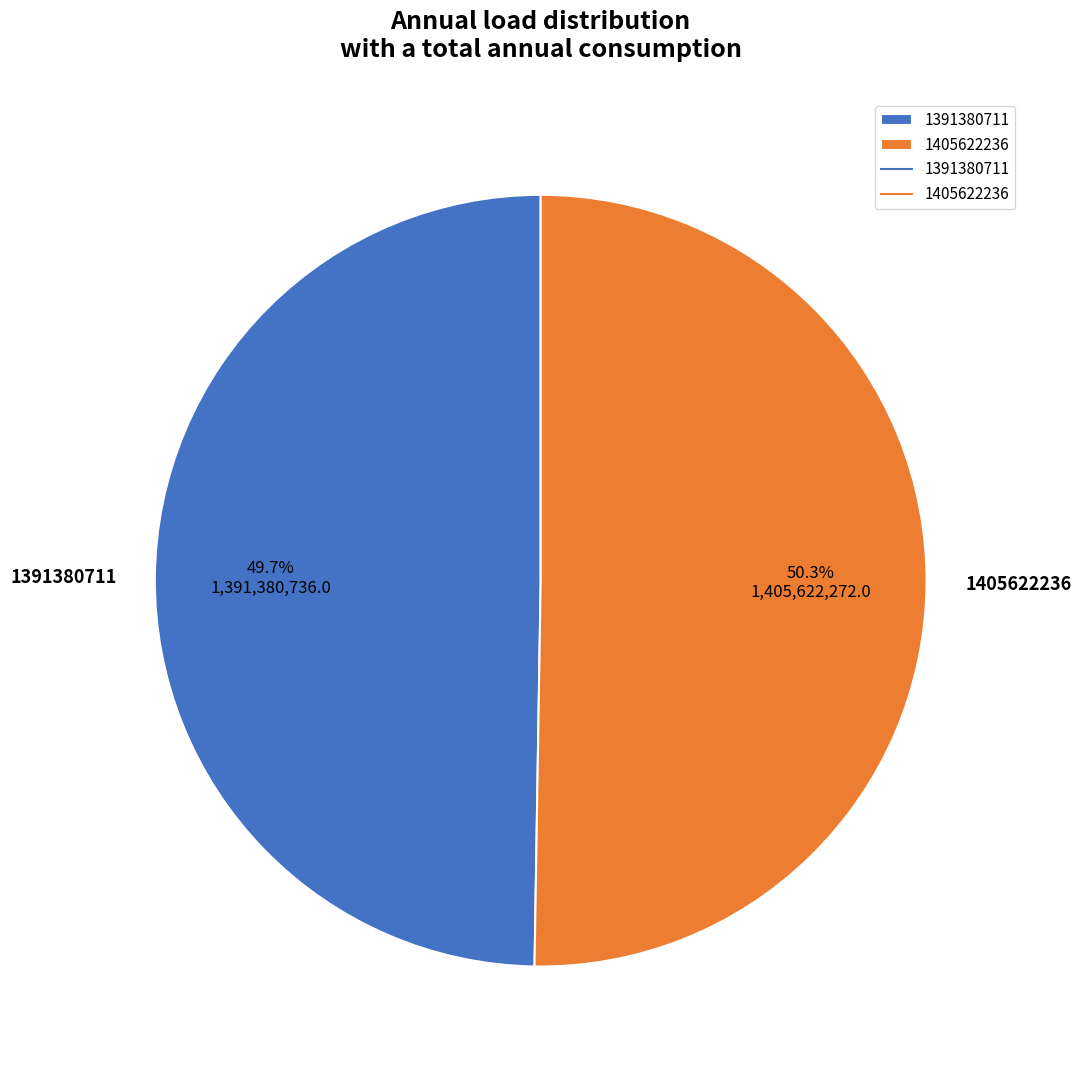

Is 1391380711 the majority of the pie?

No